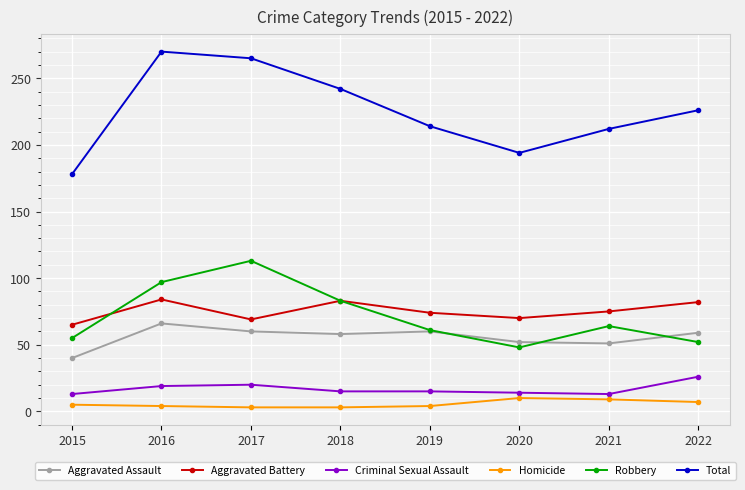

What is the minimum value shown in the chart?

3